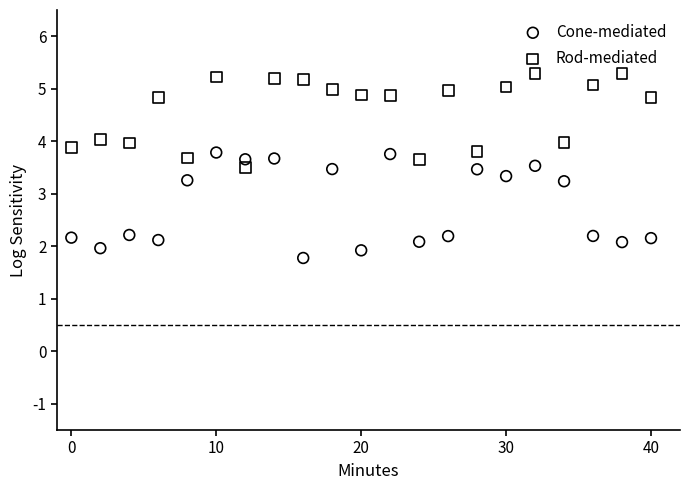

Which series has the widest spread of Y values?

Cone-mediated